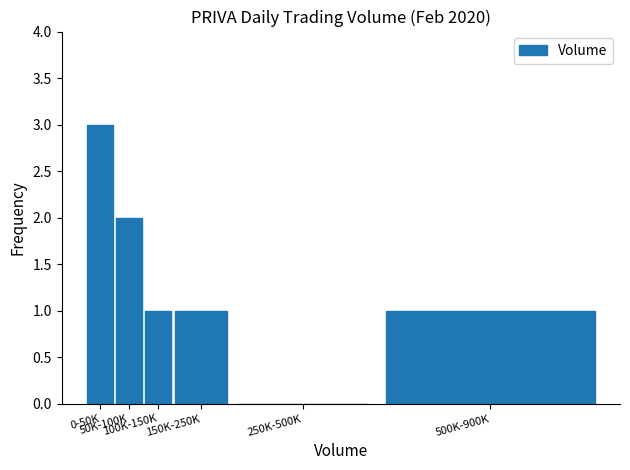

What is the greatest value displayed?

3